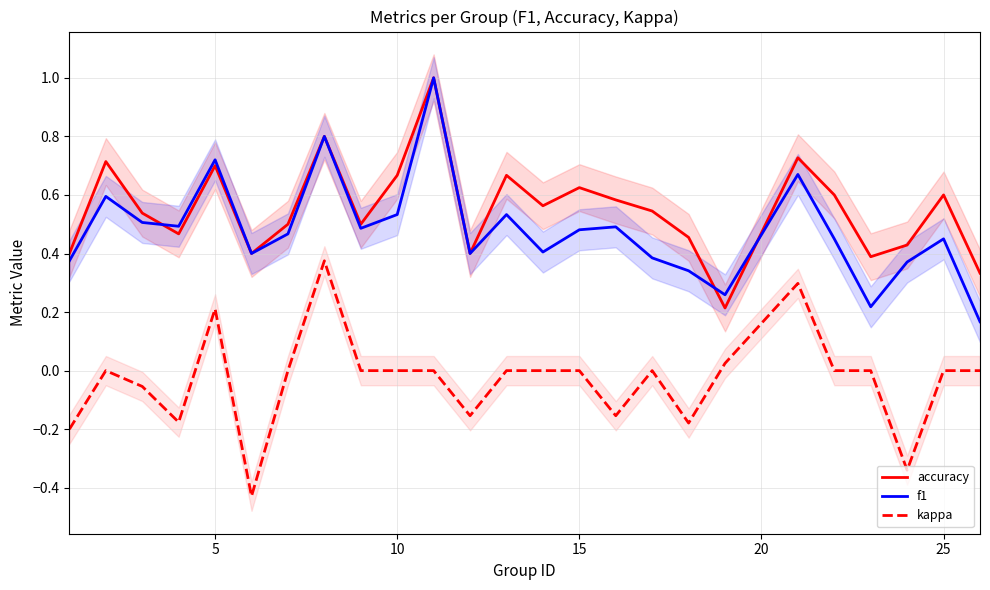

Which series has the widest spread of values?

f1